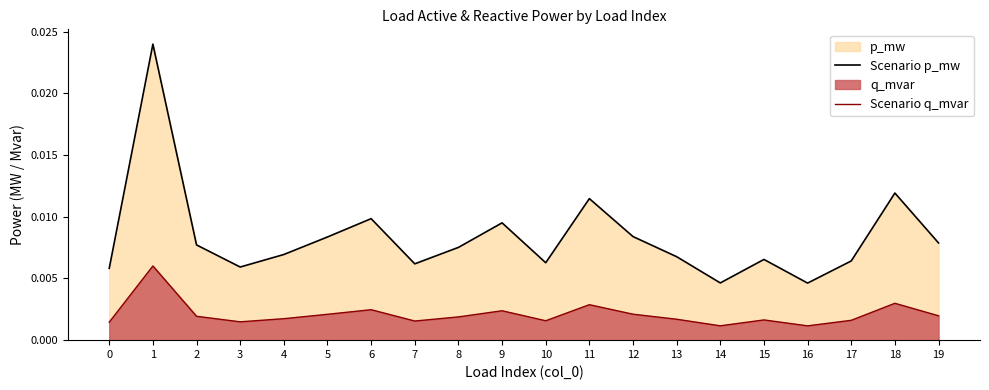

Count the Scenario p_mw values in the range 0 to 1.

20